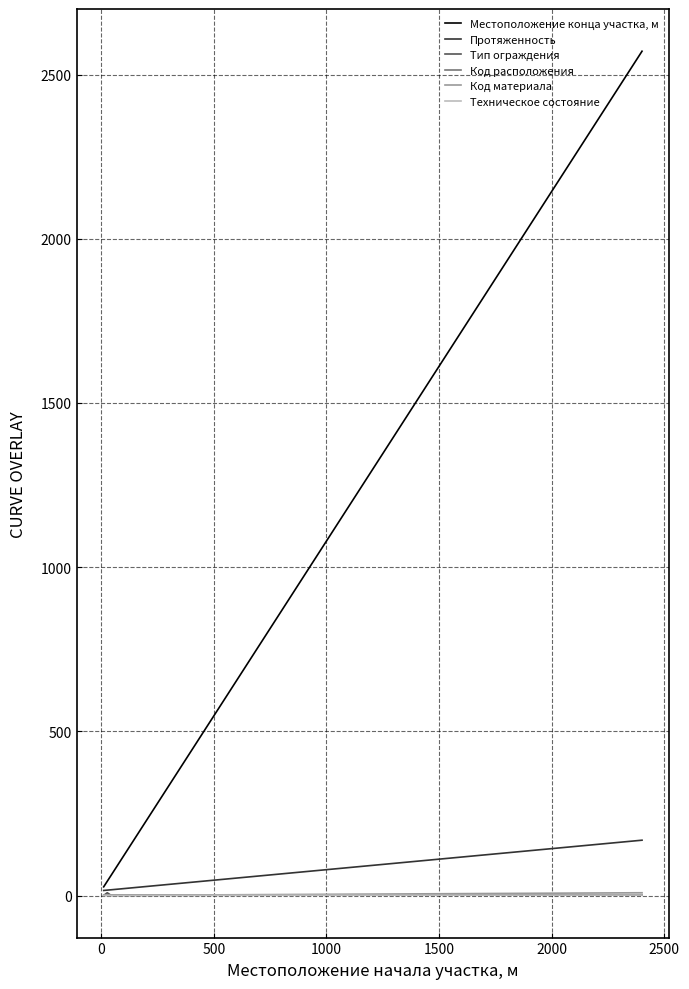

Which series has the largest range (max minus min)?

Местоположение конца участка, м